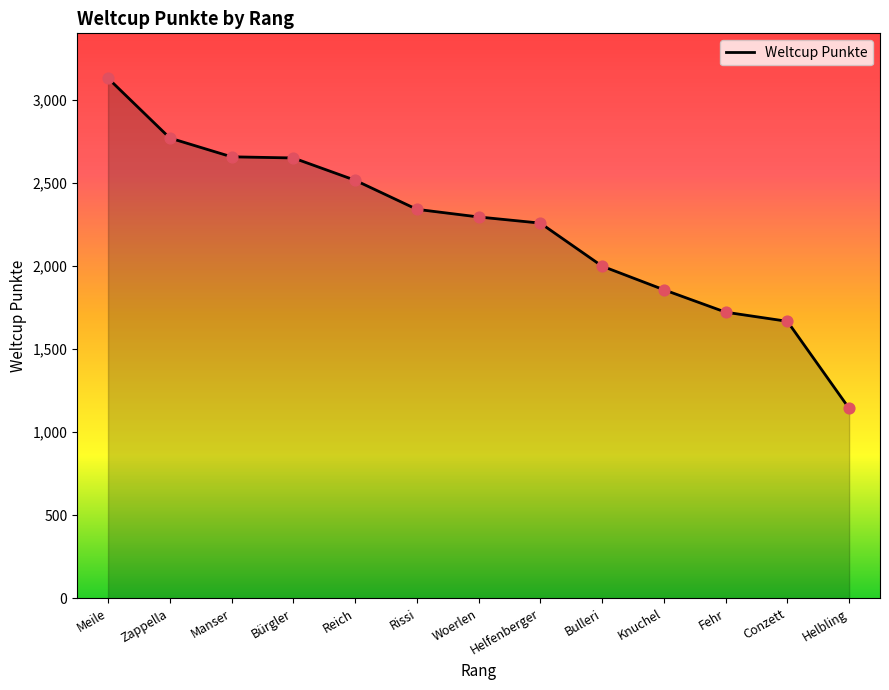

Between Meile and Helfenberger, which is larger?

Meile